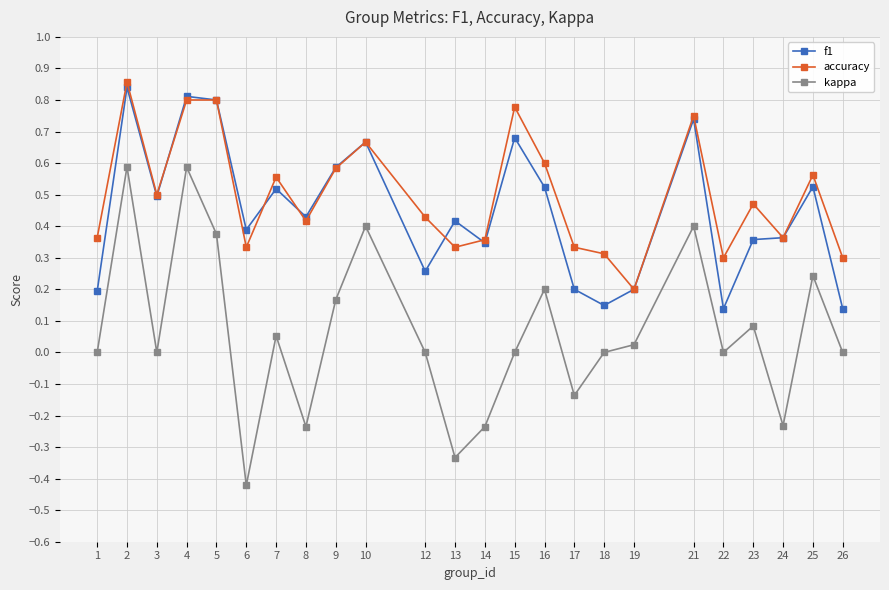

True or false: kappa and accuracy cross at least once.

False